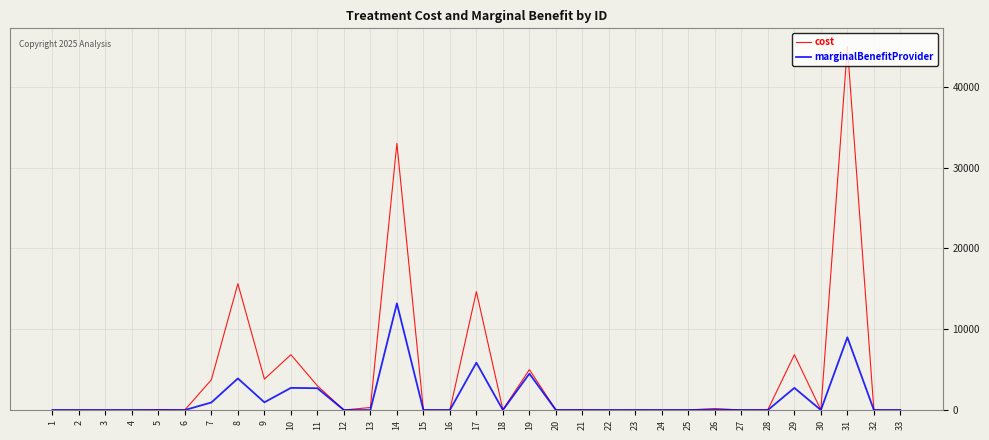

Rank the series by their maximum value, from lowest to highest.

marginalBenefitProvider, cost